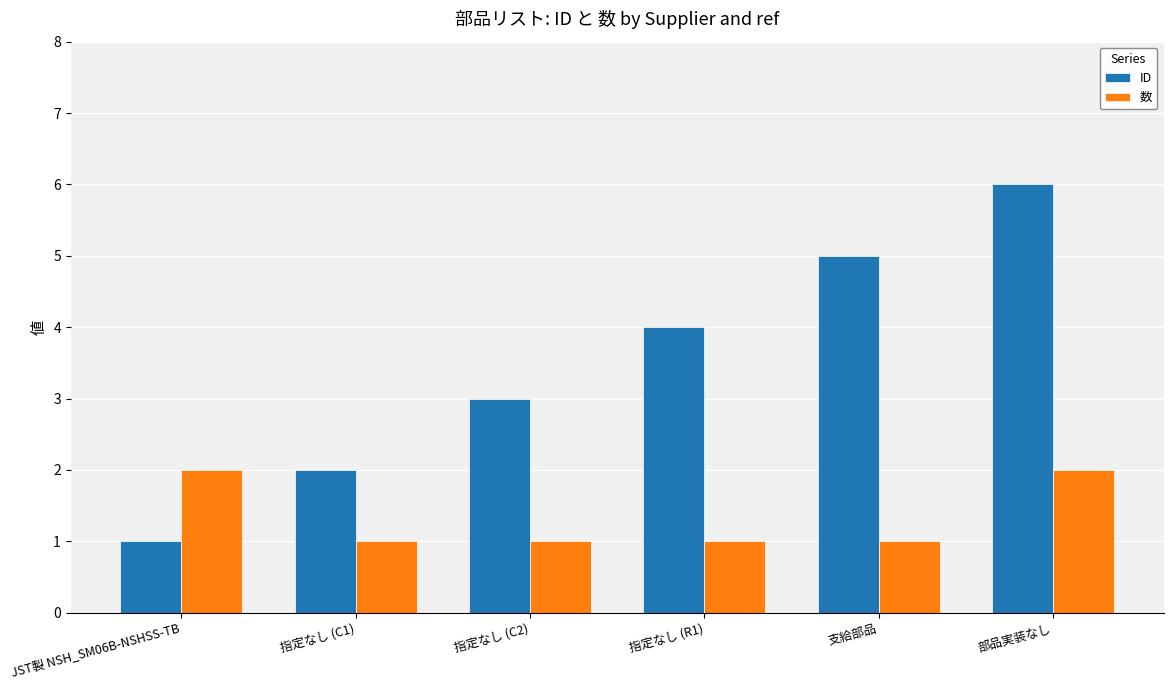

At 指定なし (C1), list the series in order from largest to smallest.

ID, 数